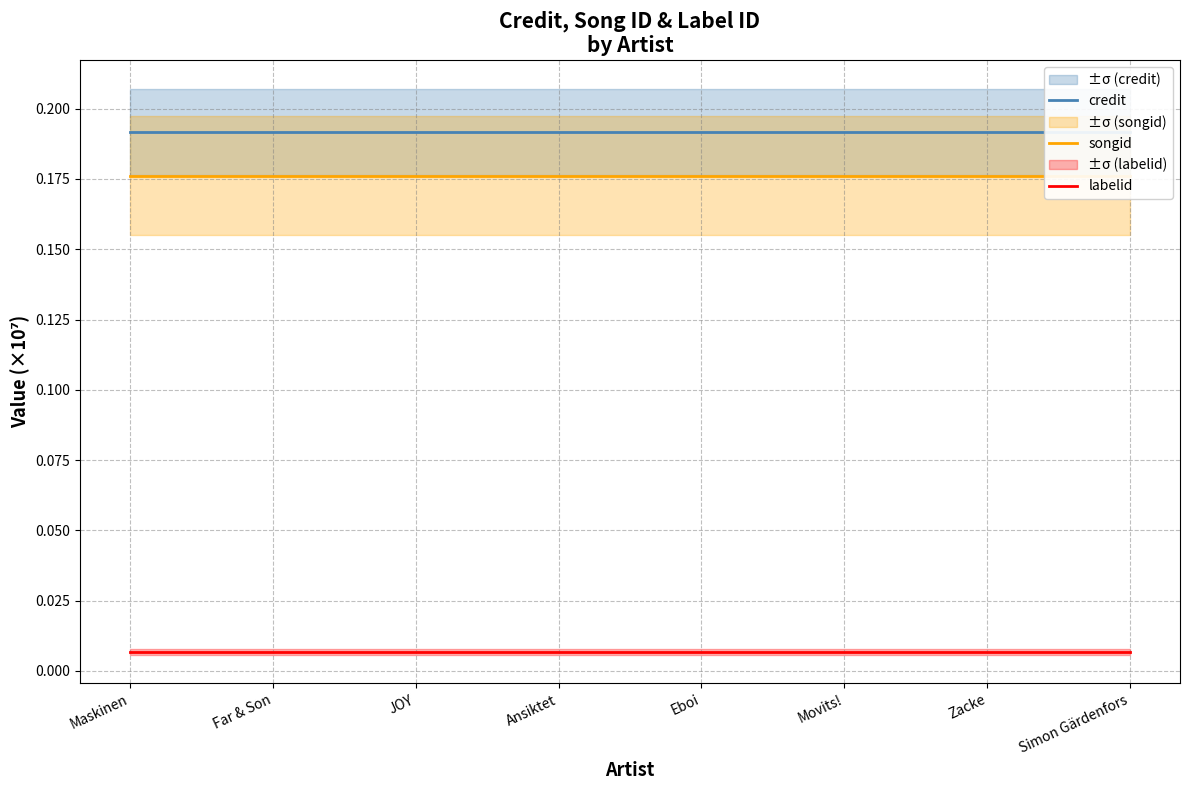

How many lines are shown in the chart?

3